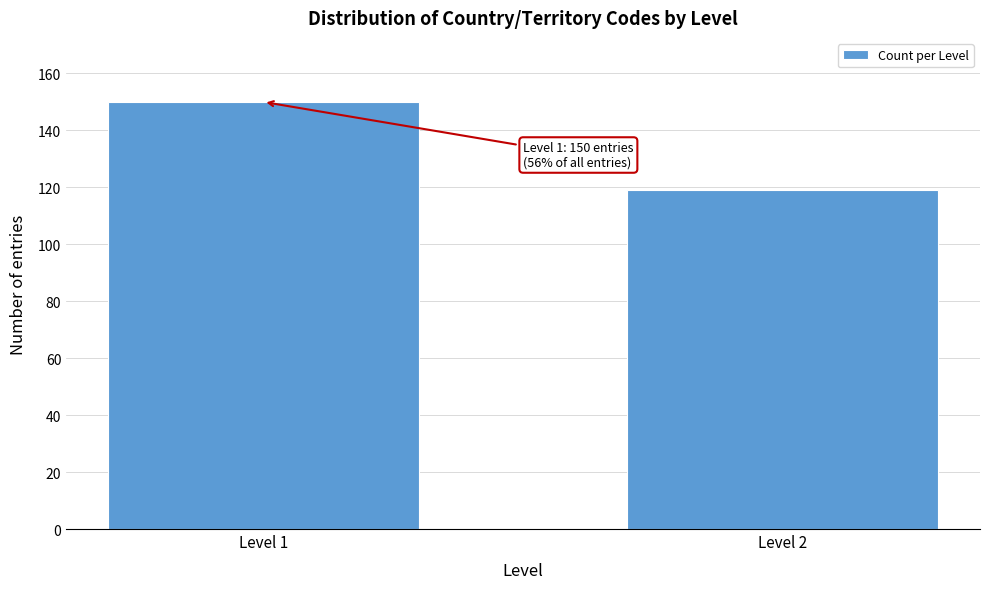

Reading left to right, transcribe all the data shown in this chart.

Level 1=150	Level 2=119